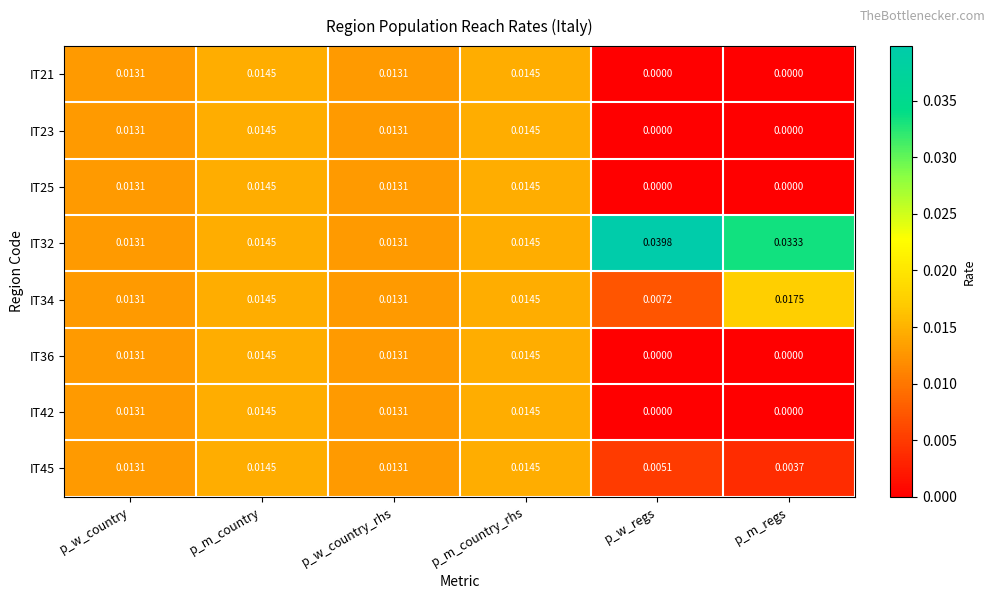

Where is IT45 nearest to the value 0?

p_m_regs